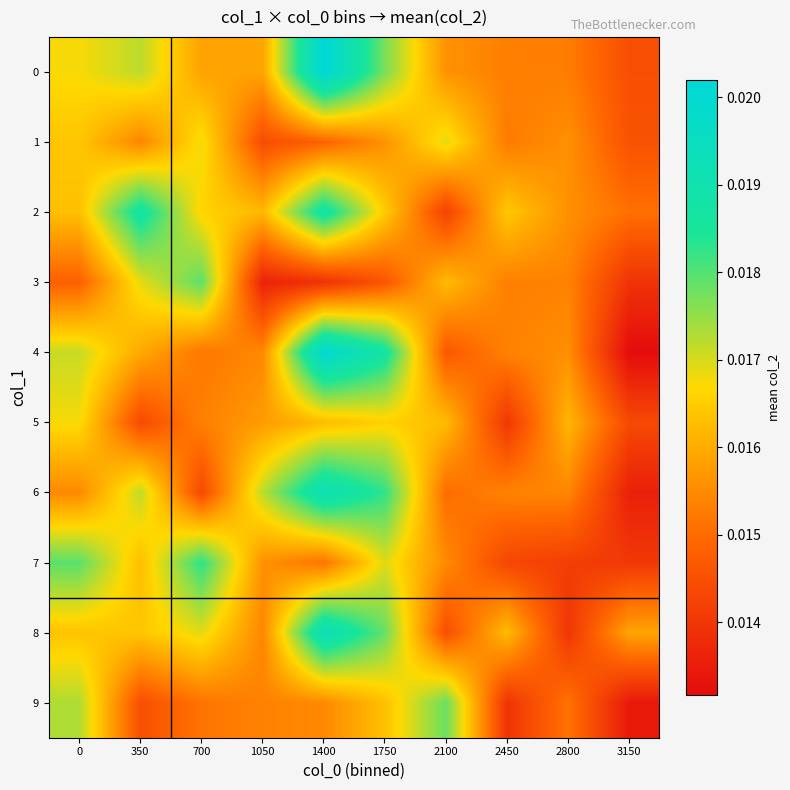

Which series has the largest total across all categories?

2